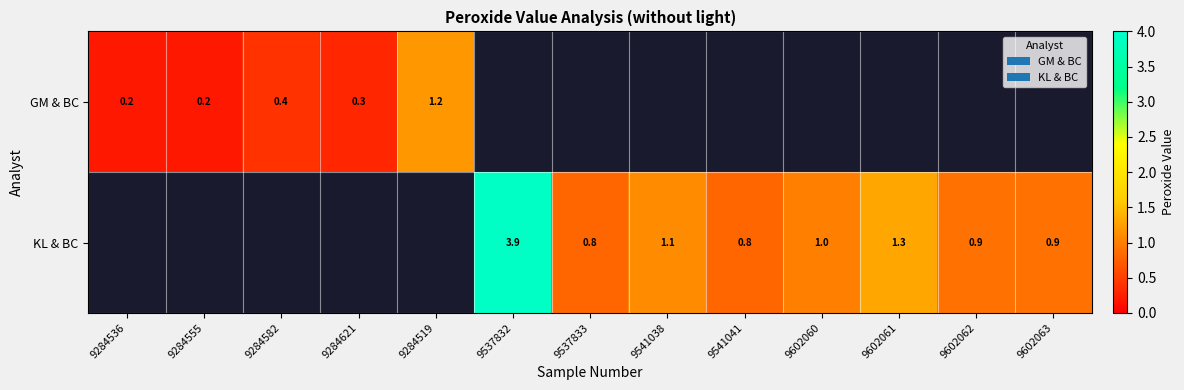

Is it true that KL & BC equals 1.1 at 9541038?

True